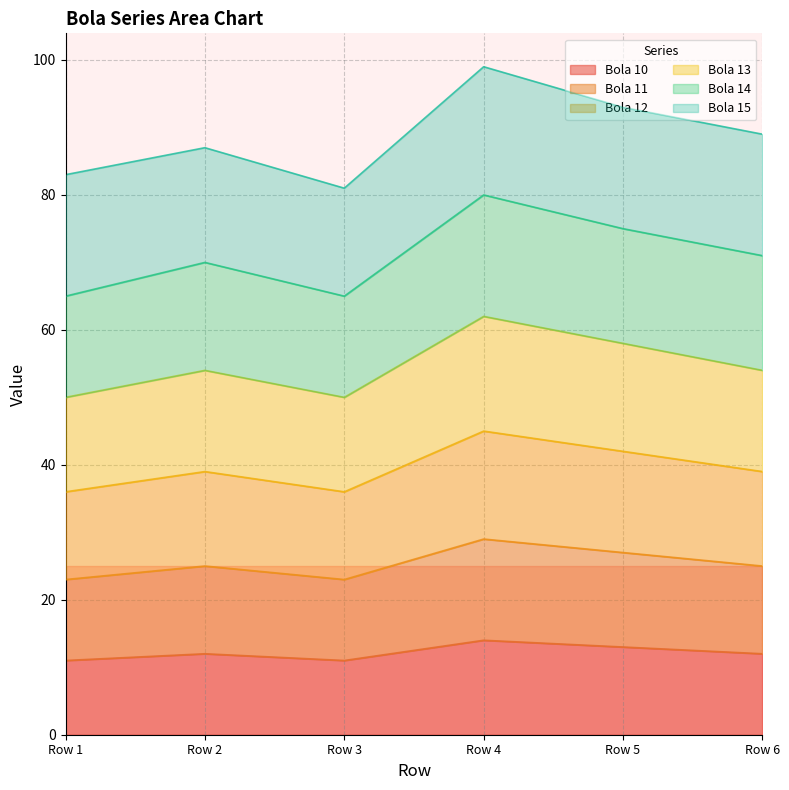

Is it true that Bola 10 equals 14 at Row 4?

True